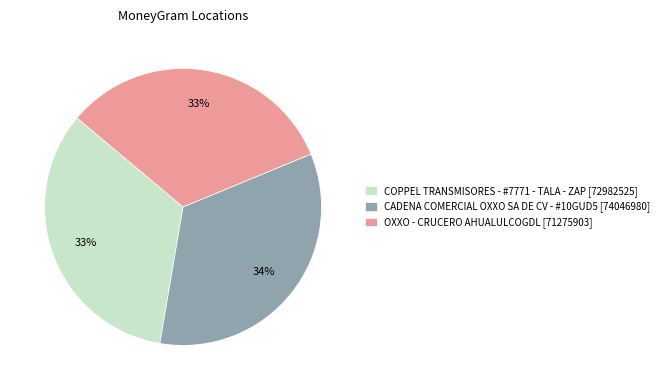

Which has a higher value, OXXO - CRUCERO AHUALULCOGDL or CADENA COMERCIAL OXXO SA DE CV - #10GUD5?

CADENA COMERCIAL OXXO SA DE CV - #10GUD5